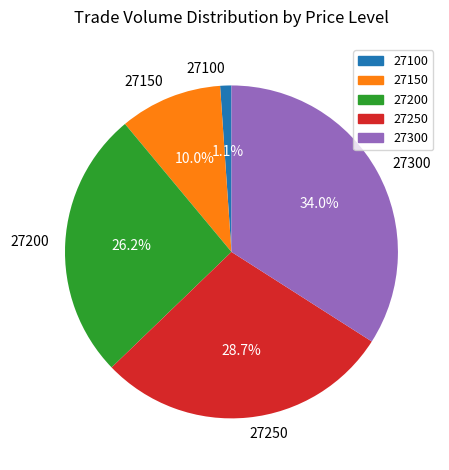

True or false: 27150 accounts for 23% of the total.

False